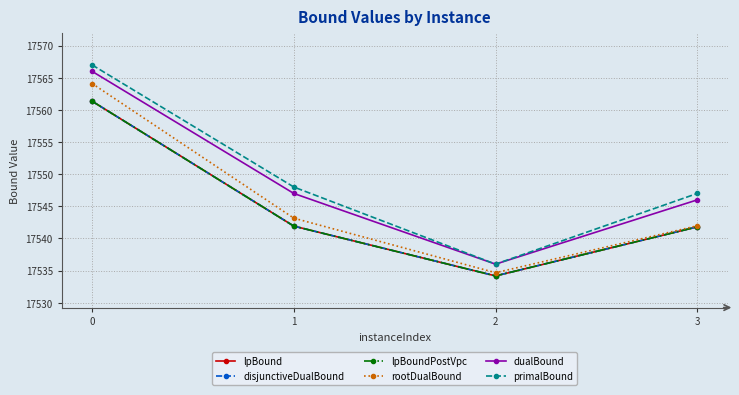

The disjunctiveDualBound series shows 6744.8 at 1. True or false?

False